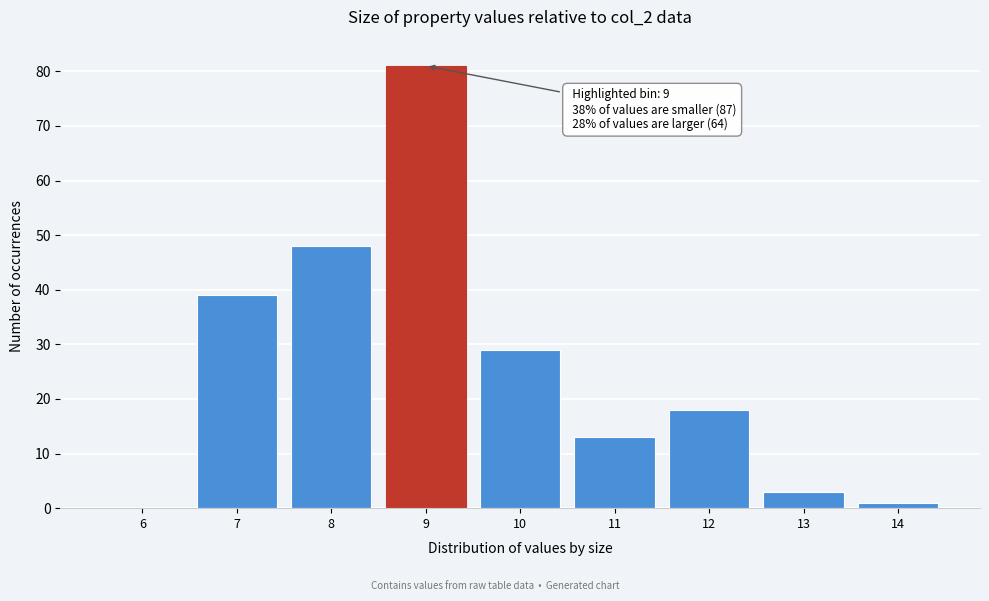

Reading left to right, what are all the values shown in this chart?

6=0	7=39	8=48	9=81	10=29	11=13	12=18	13=3	14=1